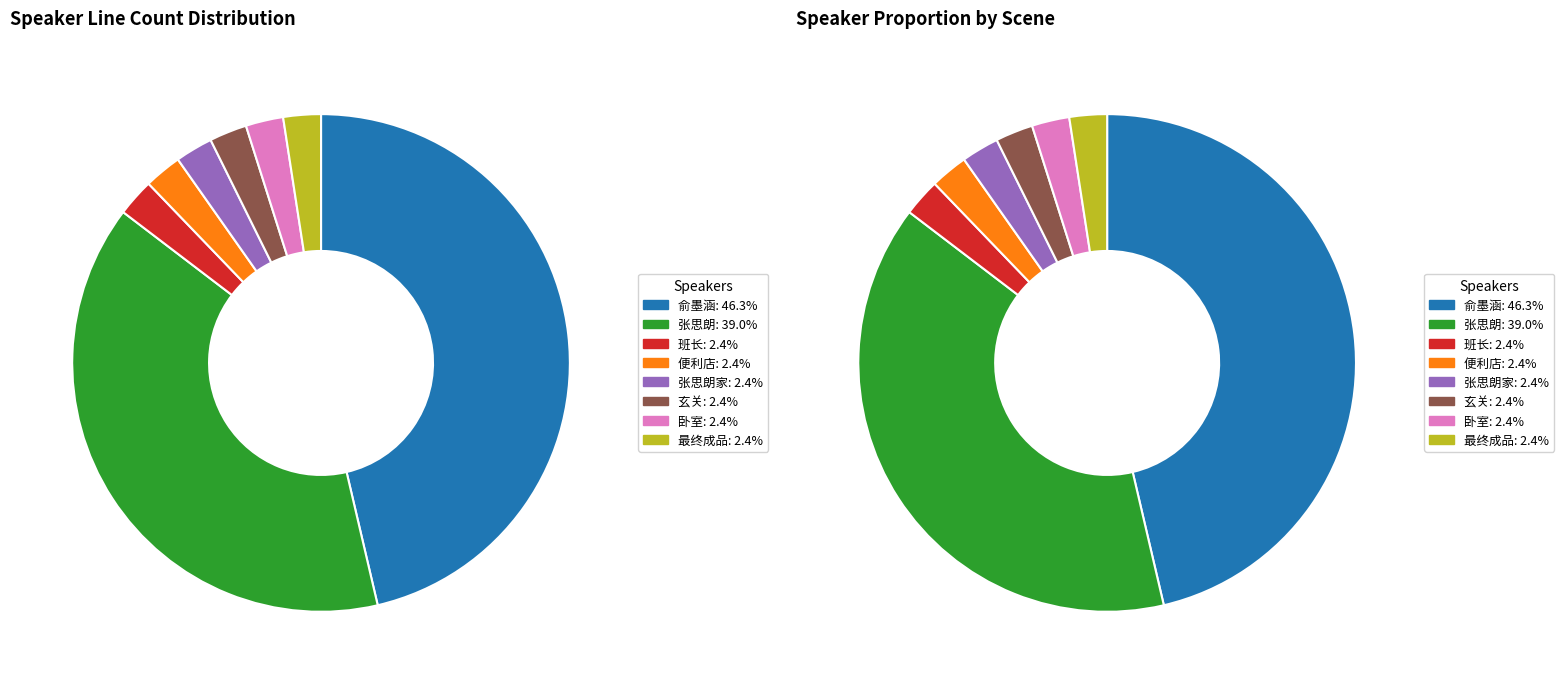

To the nearest percent, what is the average slice percentage?

12%